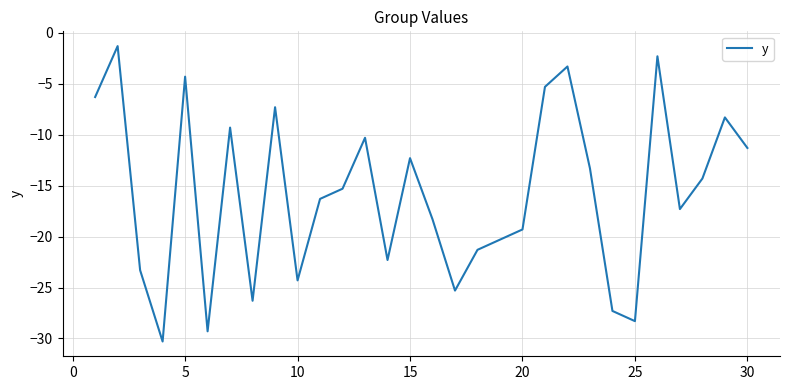

What is the smallest value displayed?

-30.3